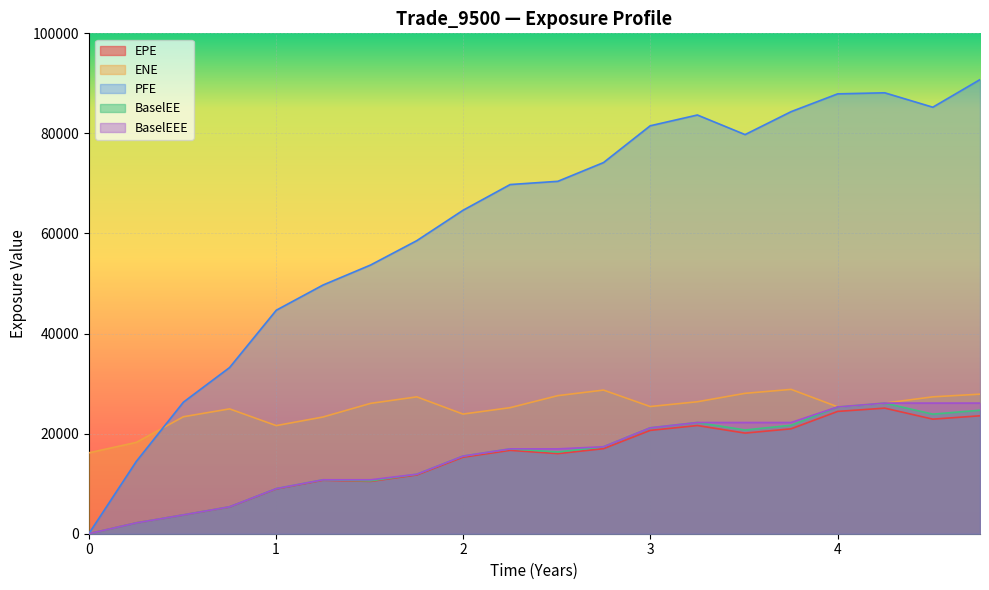

What is the label of the 14th point from the left?

2019-10-02